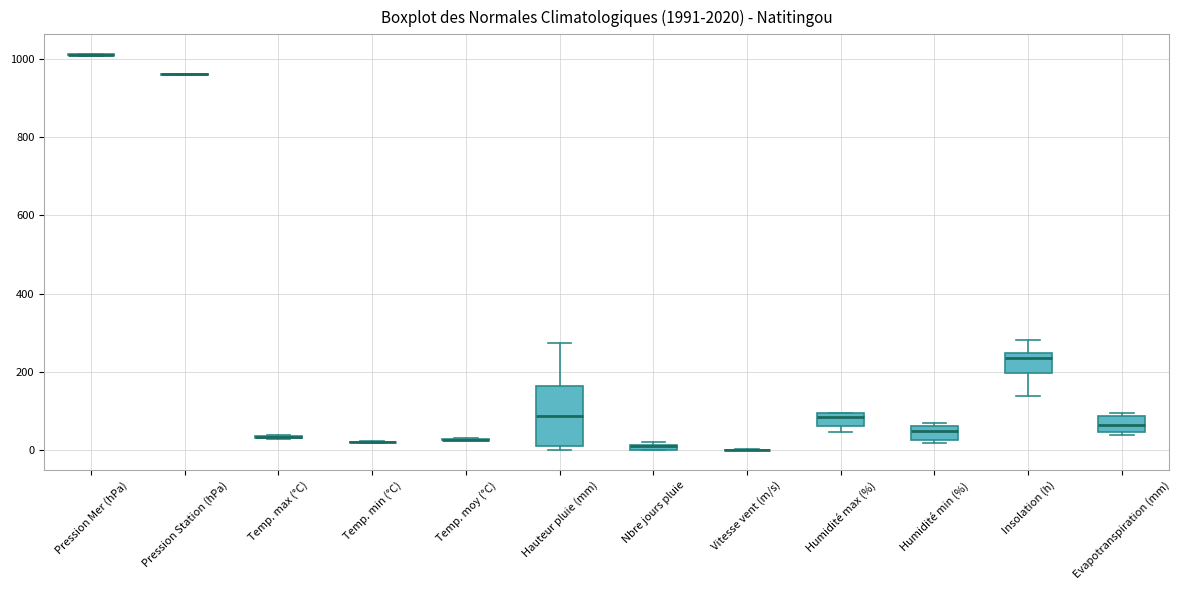

Comparing the boxes themselves (not the whiskers), which one is the tallest?

Hauteur pluie (mm)